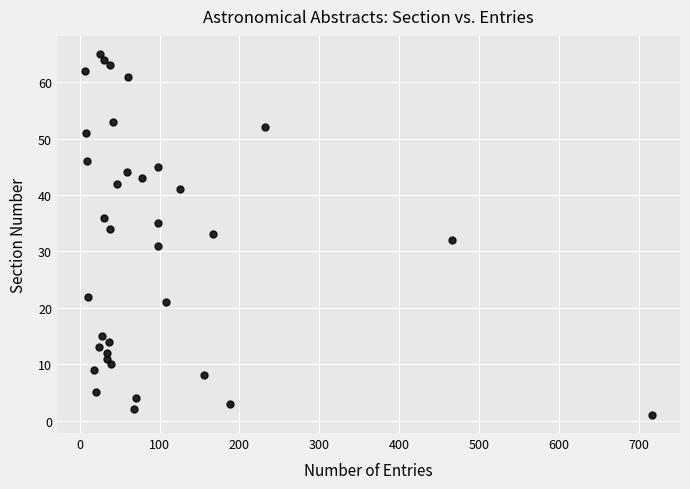

What is the range of X values (max minus min)?

709